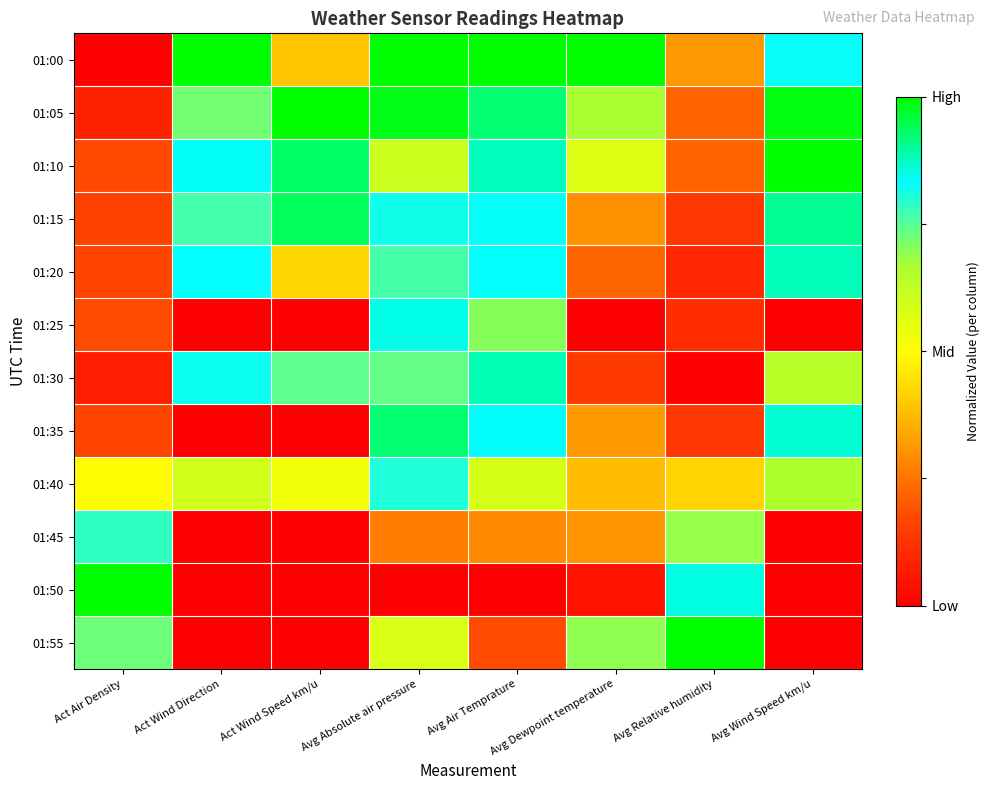

Reading right to left, extract all data points from this chart.

01:00: Avg Wind Speed km/u=0.8	Avg Relative humidity=0.3	Avg Dewpoint temperature=1.0	Avg Air Temprature=1.0	Avg Absolute air pressure=1.0	Act Wind Speed km/u=0.4	Act Wind Direction=1.0	Act Air Density=0.0
01:05: Avg Wind Speed km/u=1.0	Avg Relative humidity=0.2	Avg Dewpoint temperature=0.7	Avg Air Temprature=0.9	Avg Absolute air pressure=1.0	Act Wind Speed km/u=1.0	Act Wind Direction=0.7	Act Air Density=0.1
01:10: Avg Wind Speed km/u=1.0	Avg Relative humidity=0.2	Avg Dewpoint temperature=0.6	Avg Air Temprature=0.9	Avg Absolute air pressure=0.6	Act Wind Speed km/u=0.9	Act Wind Direction=0.8	Act Air Density=0.2
01:15: Avg Wind Speed km/u=0.9	Avg Relative humidity=0.1	Avg Dewpoint temperature=0.3	Avg Air Temprature=0.8	Avg Absolute air pressure=0.8	Act Wind Speed km/u=0.9	Act Wind Direction=0.8	Act Air Density=0.2
01:20: Avg Wind Speed km/u=0.9	Avg Relative humidity=0.1	Avg Dewpoint temperature=0.2	Avg Air Temprature=0.8	Avg Absolute air pressure=0.8	Act Wind Speed km/u=0.4	Act Wind Direction=0.8	Act Air Density=0.2
01:25: Avg Wind Speed km/u=0.0	Avg Relative humidity=0.1	Avg Dewpoint temperature=0.0	Avg Air Temprature=0.7	Avg Absolute air pressure=0.8	Act Wind Speed km/u=0.0	Act Wind Direction=0.0	Act Air Density=0.2
01:30: Avg Wind Speed km/u=0.6	Avg Relative humidity=0.0	Avg Dewpoint temperature=0.1	Avg Air Temprature=0.9	Avg Absolute air pressure=0.7	Act Wind Speed km/u=0.7	Act Wind Direction=0.8	Act Air Density=0.1
01:35: Avg Wind Speed km/u=0.9	Avg Relative humidity=0.1	Avg Dewpoint temperature=0.3	Avg Air Temprature=0.8	Avg Absolute air pressure=0.9	Act Wind Speed km/u=0.0	Act Wind Direction=0.0	Act Air Density=0.2
01:40: Avg Wind Speed km/u=0.7	Avg Relative humidity=0.4	Avg Dewpoint temperature=0.4	Avg Air Temprature=0.6	Avg Absolute air pressure=0.8	Act Wind Speed km/u=0.5	Act Wind Direction=0.6	Act Air Density=0.5
01:45: Avg Wind Speed km/u=0.0	Avg Relative humidity=0.7	Avg Dewpoint temperature=0.3	Avg Air Temprature=0.3	Avg Absolute air pressure=0.3	Act Wind Speed km/u=0.0	Act Wind Direction=0.0	Act Air Density=0.8
01:50: Avg Wind Speed km/u=0.0	Avg Relative humidity=0.9	Avg Dewpoint temperature=0.0	Avg Air Temprature=0.0	Avg Absolute air pressure=0.0	Act Wind Speed km/u=0.0	Act Wind Direction=0.0	Act Air Density=1.0
01:55: Avg Wind Speed km/u=0.0	Avg Relative humidity=1.0	Avg Dewpoint temperature=0.7	Avg Air Temprature=0.2	Avg Absolute air pressure=0.6	Act Wind Speed km/u=0.0	Act Wind Direction=0.0	Act Air Density=0.7